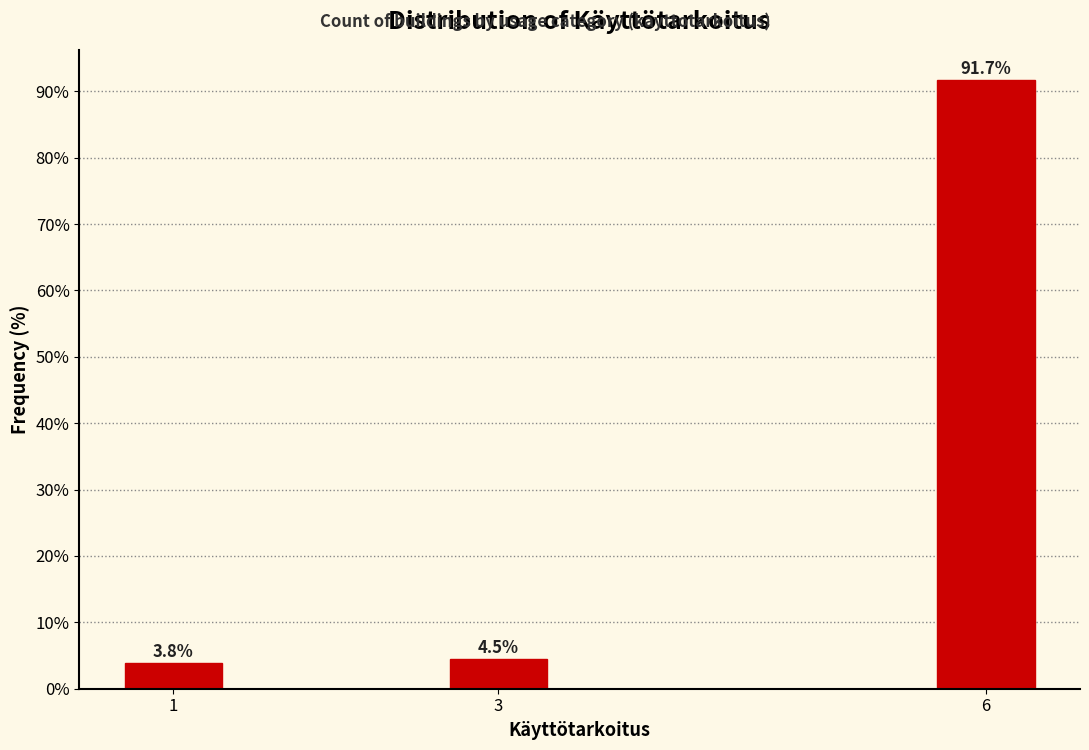

Reading left to right, list all the values displayed in this chart.

3.8	4.5	91.7